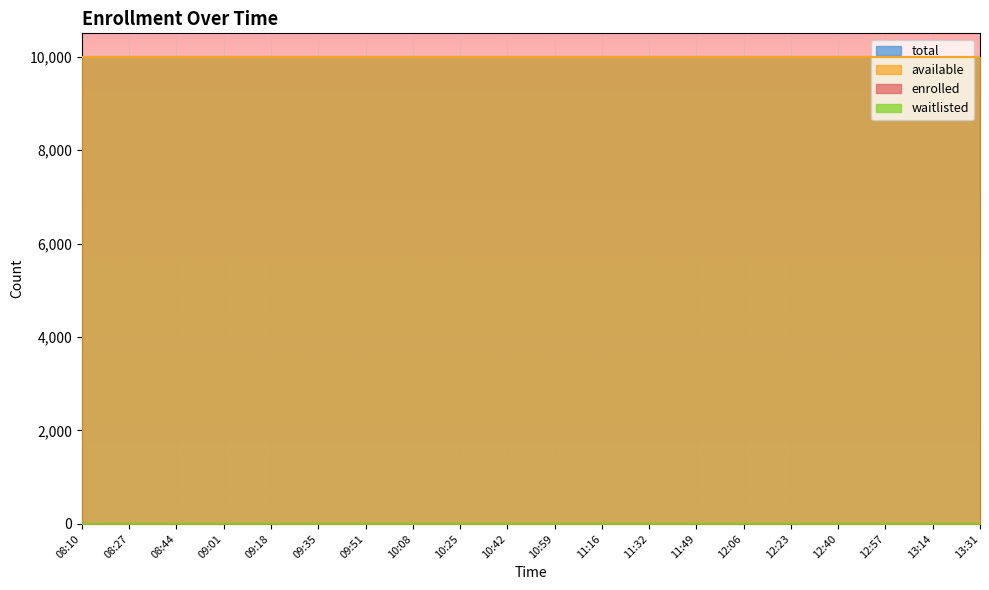

True or false: available and total cross at least once.

False